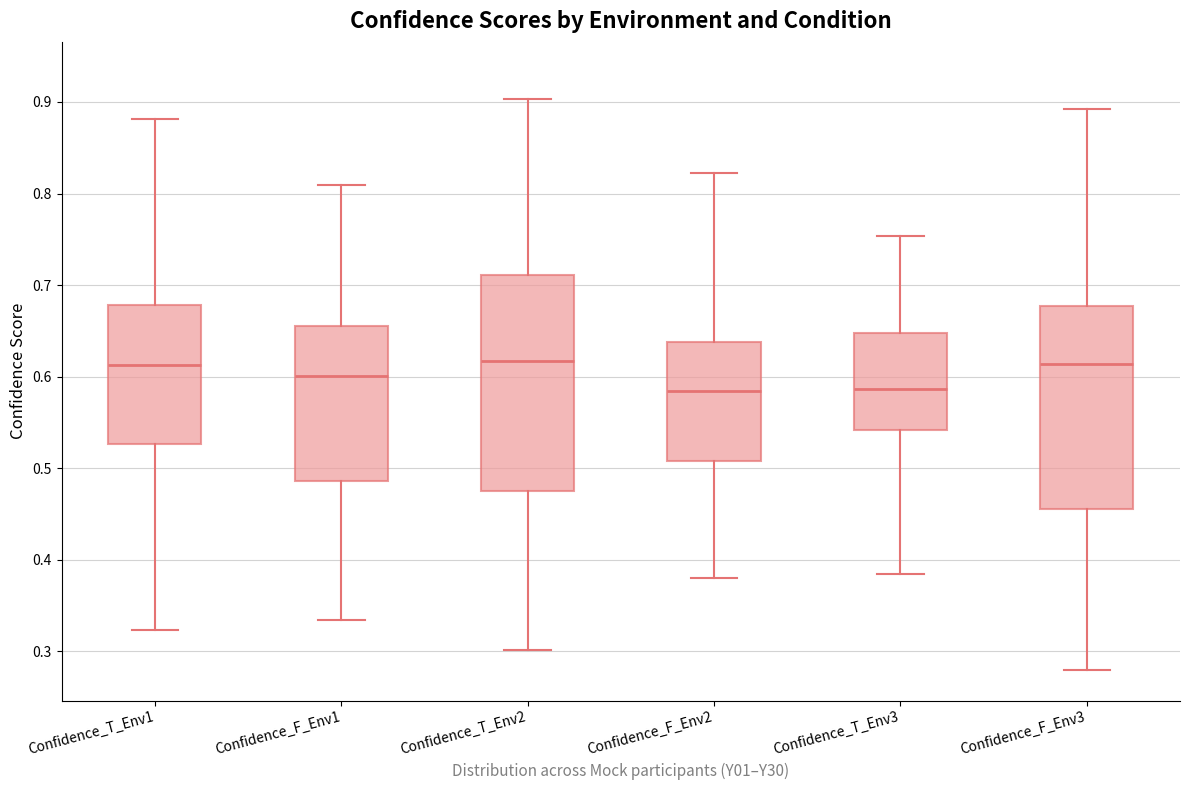

Where is the upper edge of the box for Confidence_T_Env1 on the y-axis? The values are not printed on the chart, so give them approximately, as read against the axis.

0.68